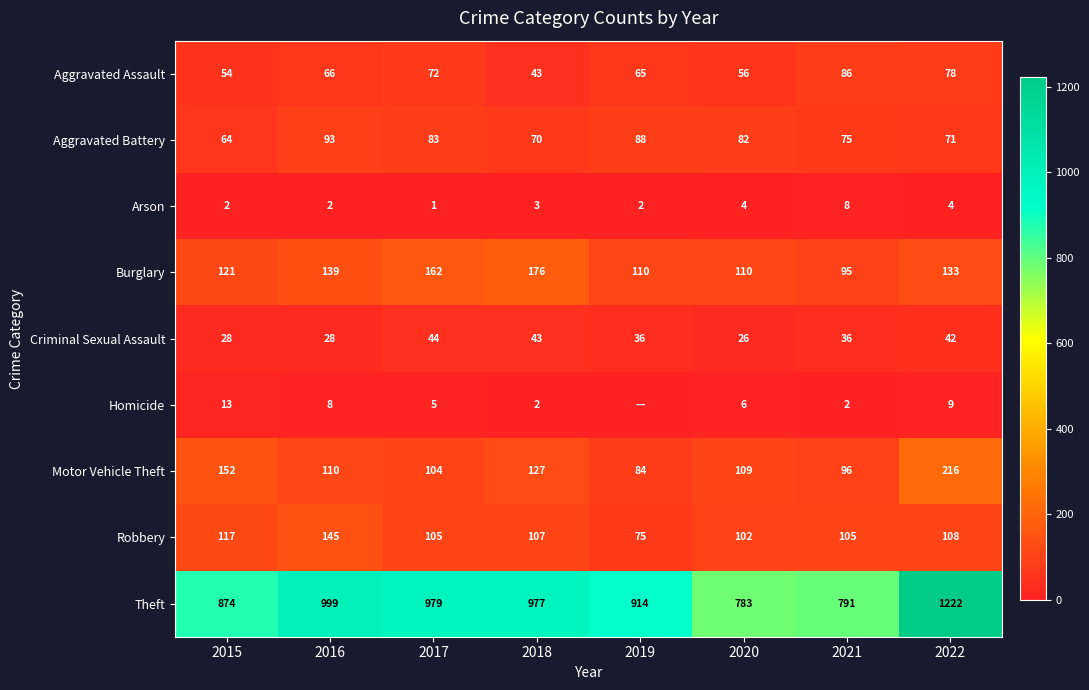

Is it true that Arson equals 1 at 2022?

False